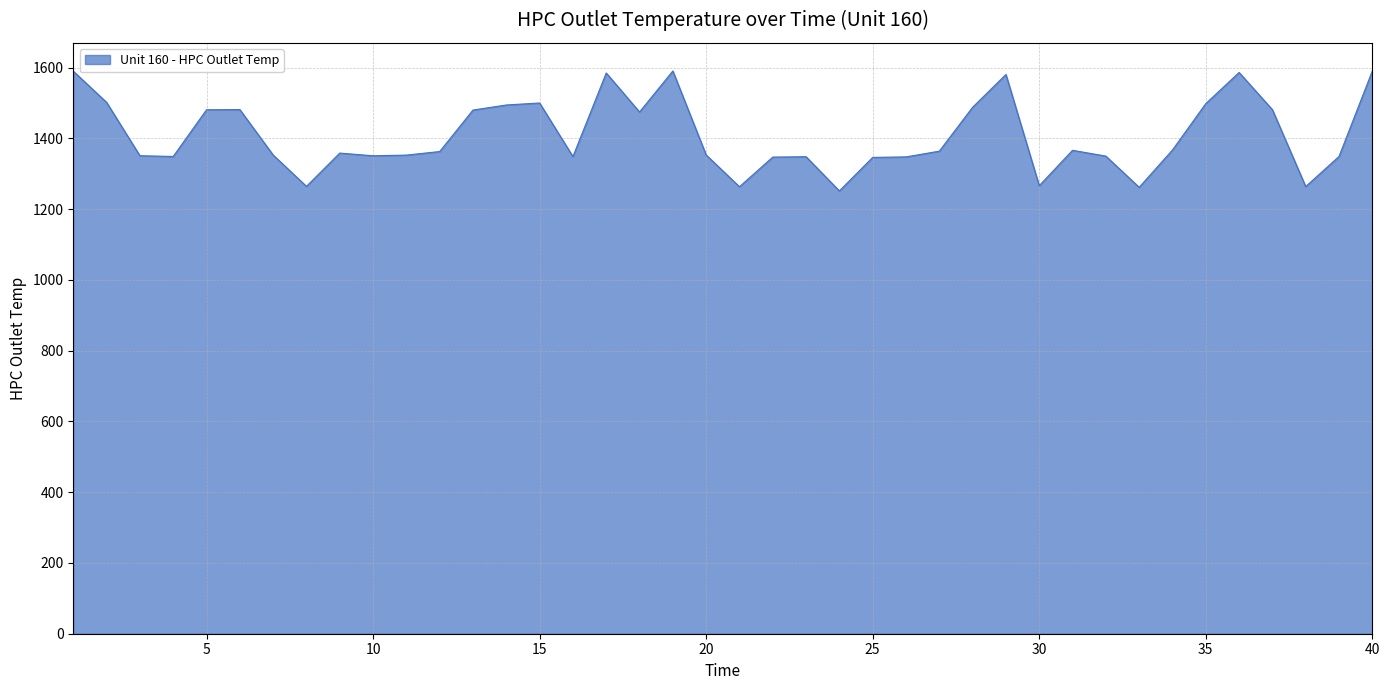

What is the smallest value displayed?

1251.7